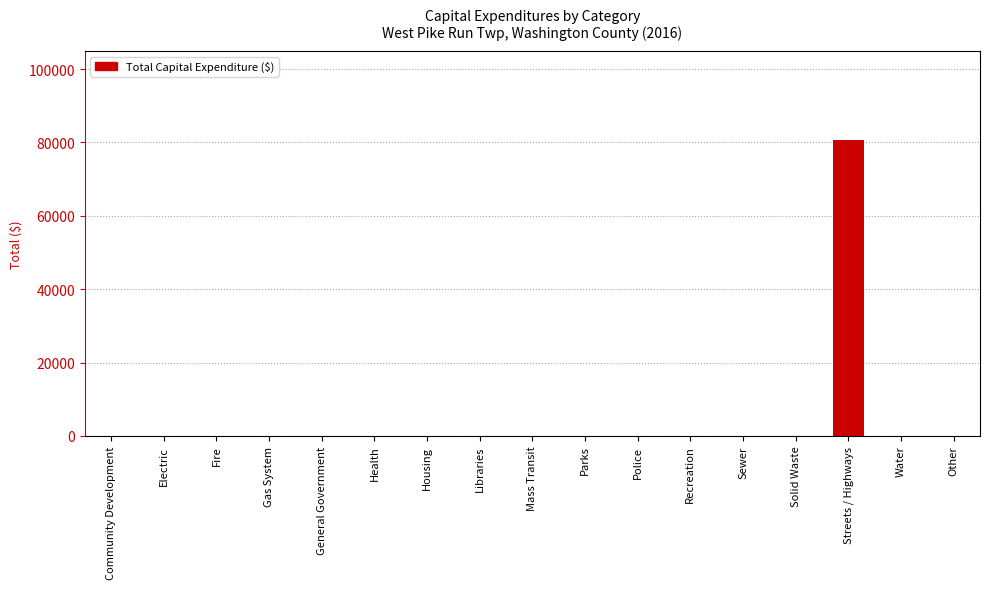

What is the sum of all values?

80715